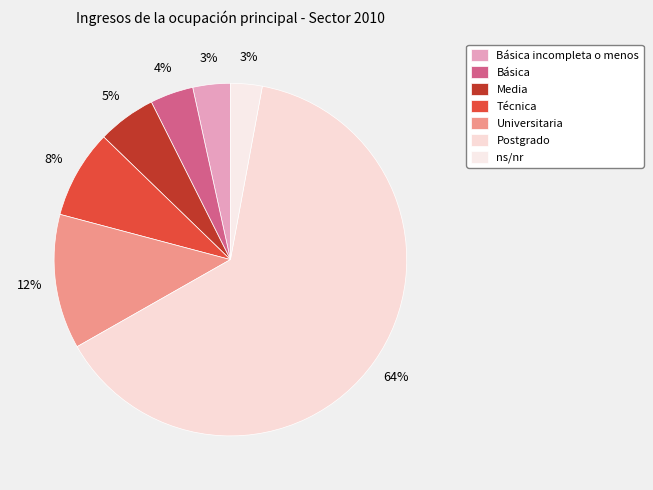

What percentage is the Postgrado slice, to the nearest percent?

64%